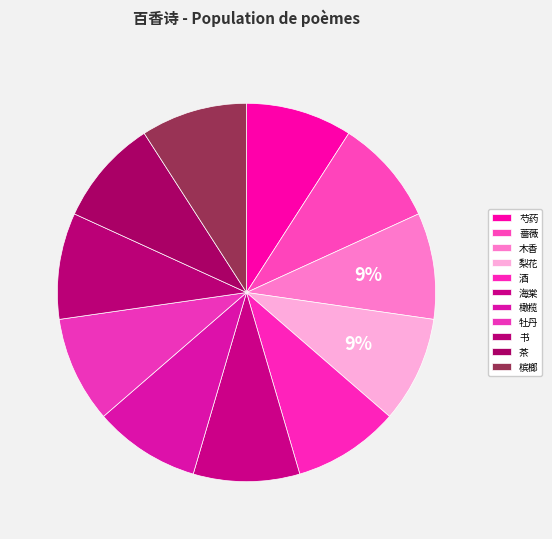

How many segments does this pie chart have?

11